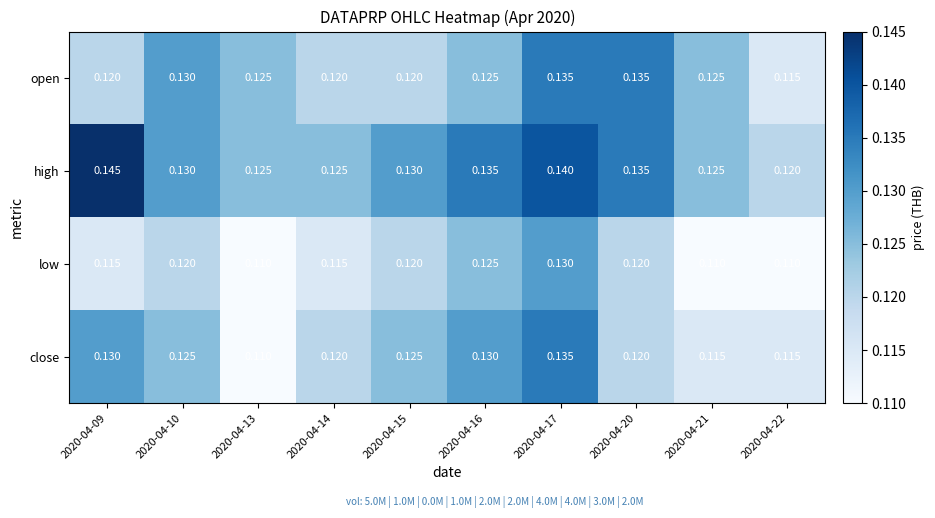

Which series has the largest total across all categories?

high